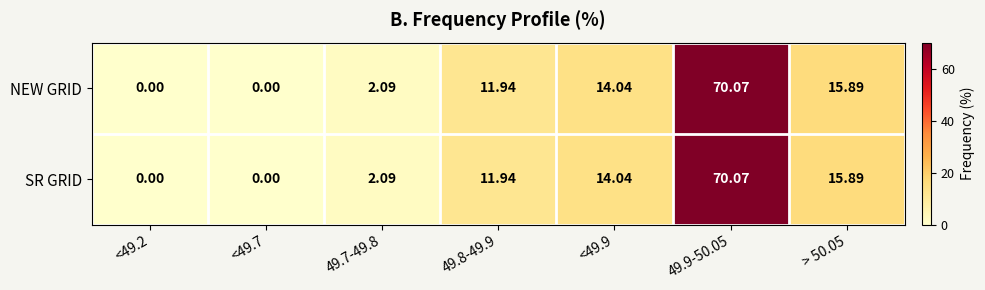

How many categories are shown in the chart?

7